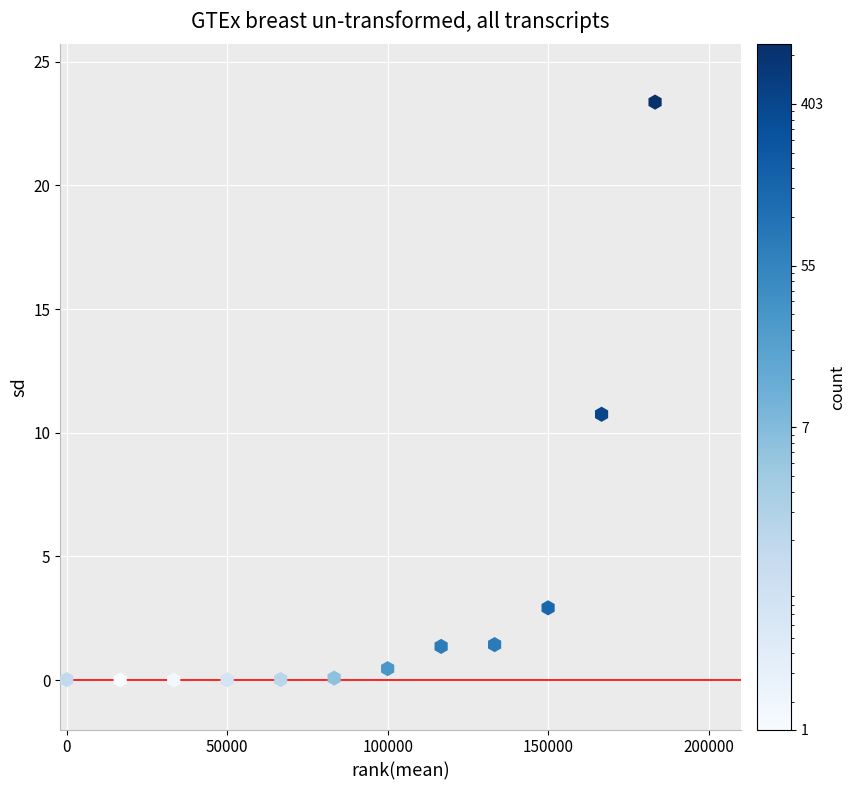

What is the average X value?

91666.7